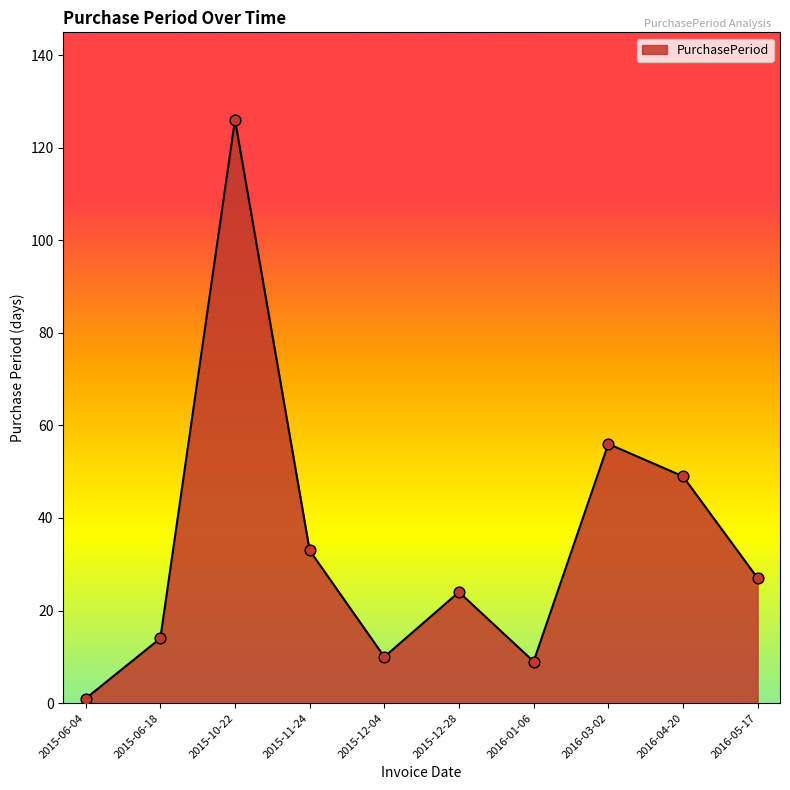

What is the change in value from 2015-10-22 to 2015-12-28?

-102